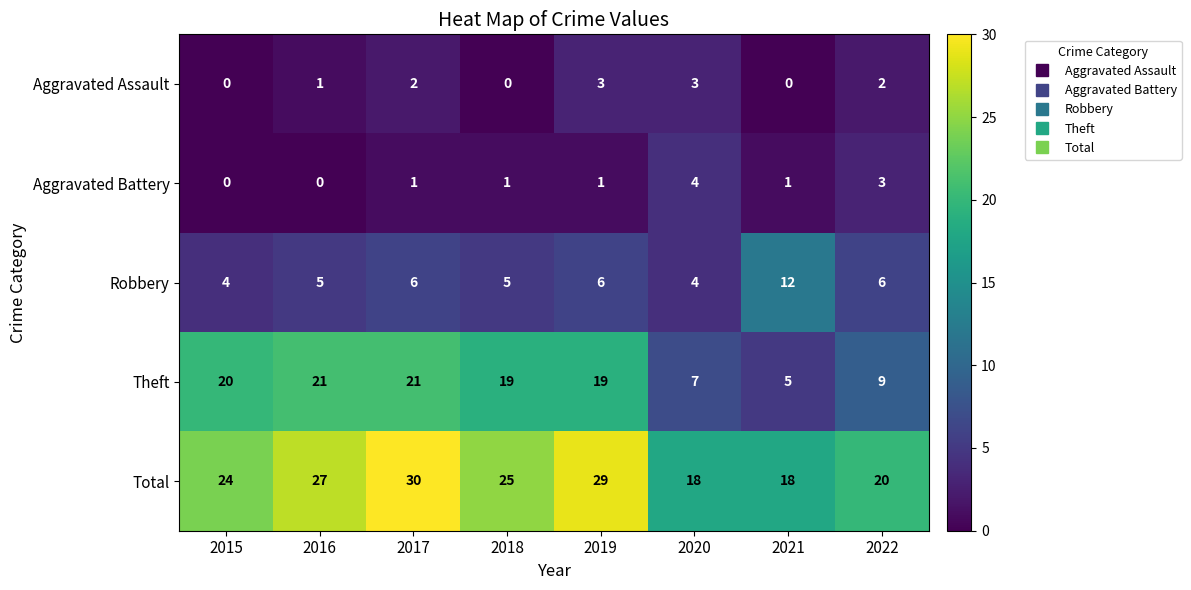

What is the approximate value of Total at 2021, to the nearest 5?

20